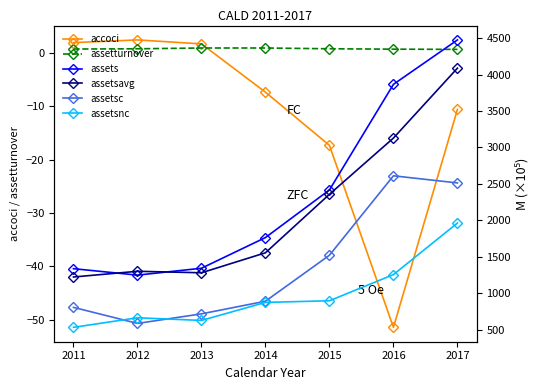

True or false: assetsavg and assetsnc intersect in this chart.

False